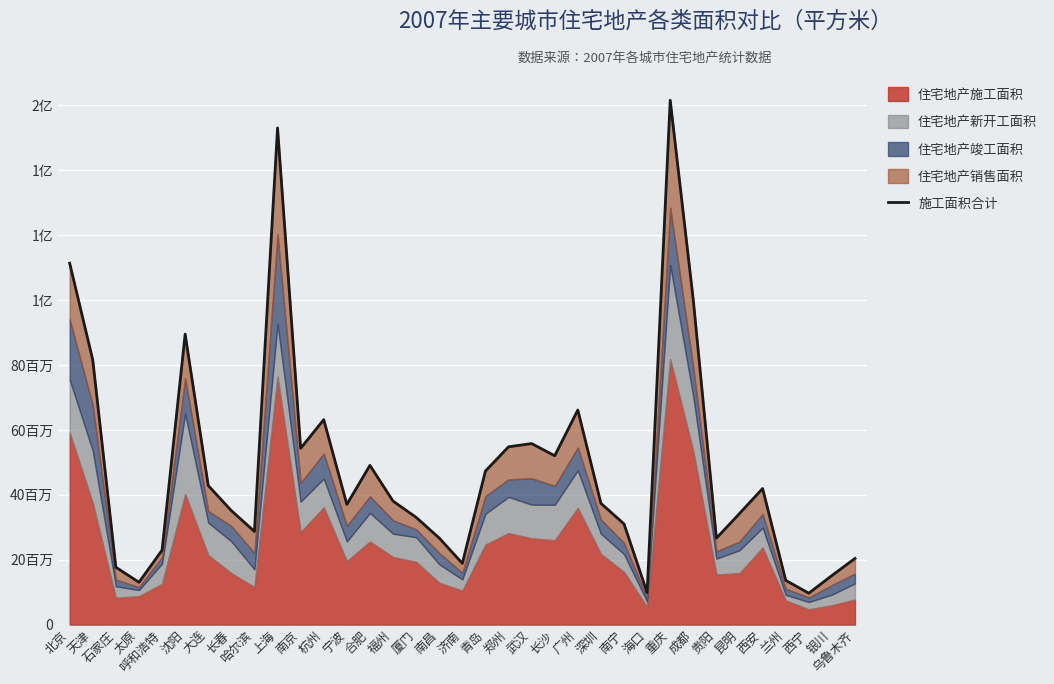

What is the change in value from 合肥 to 兰州?

-35441388